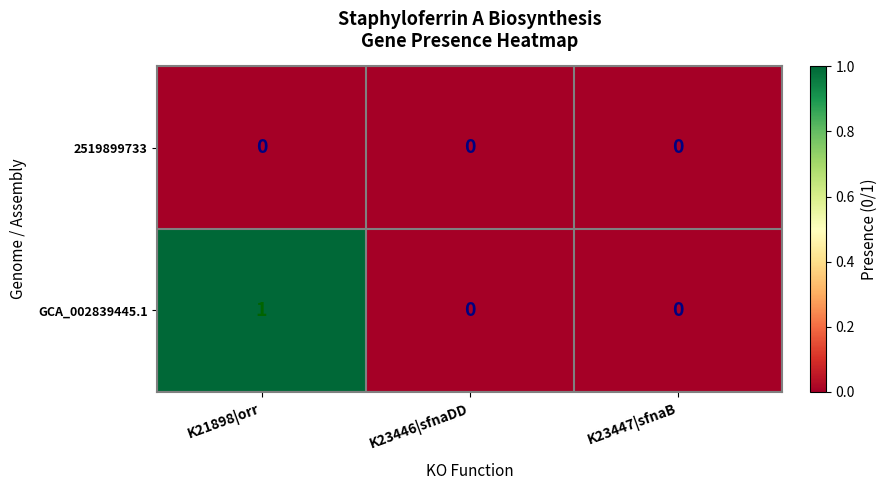

The value of GCA_002839445.1 at K21898|orr is 1. True or false?

True